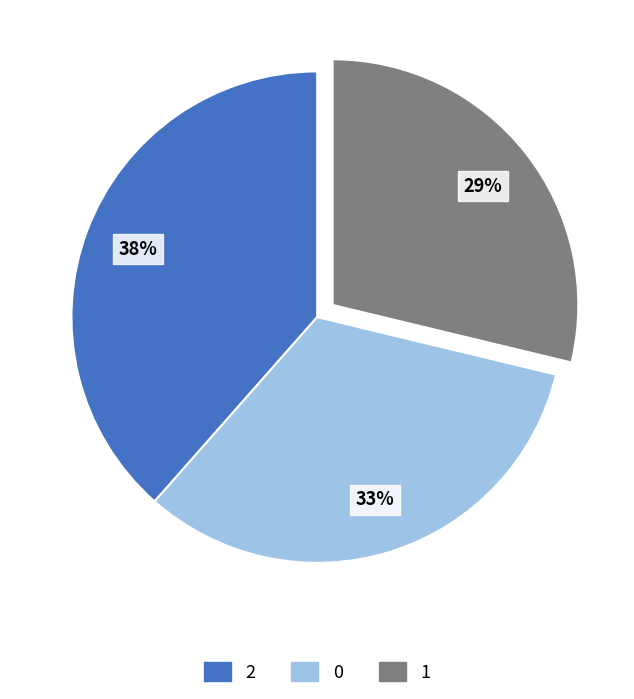

Which slice is the smallest?

1